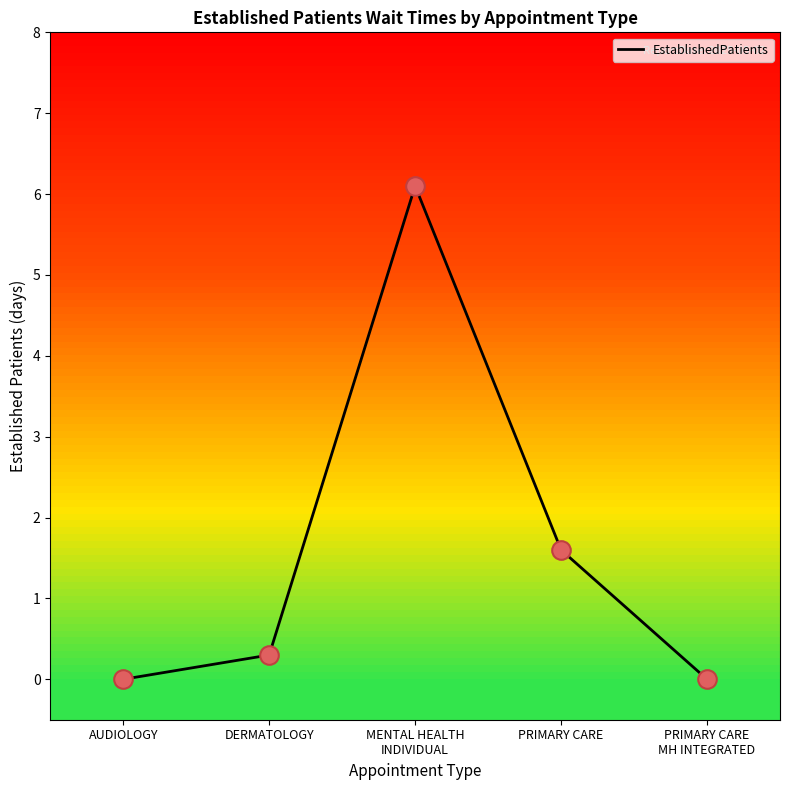

What is the change in value from MENTAL HEALTH
INDIVIDUAL to PRIMARY CARE
MH INTEGRATED?

-6.1